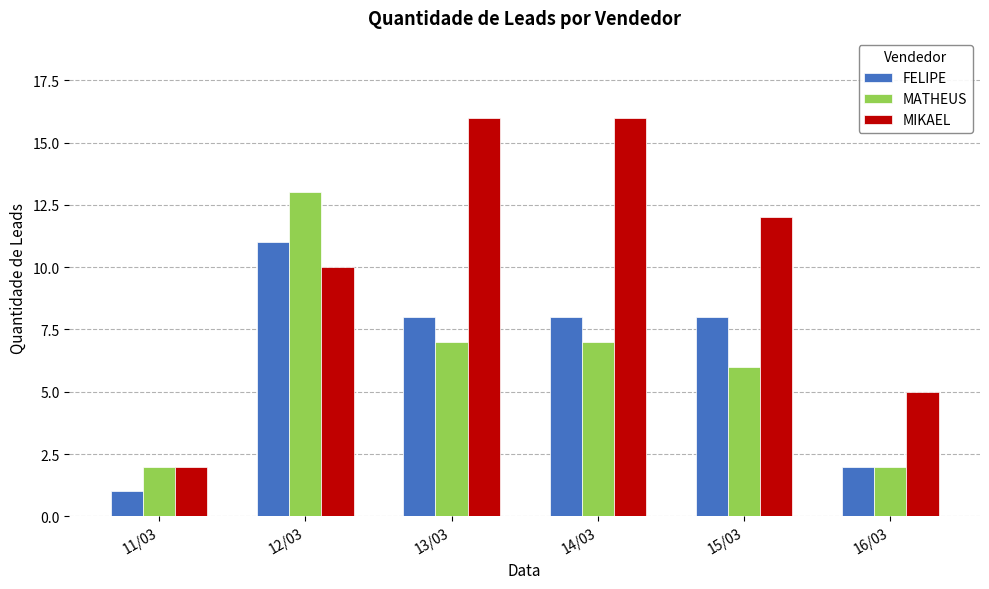

Reading right to left, list all the values displayed in this chart.

FELIPE: 16/03=2	15/03=8	14/03=8	13/03=8	12/03=11	11/03=1
MATHEUS: 16/03=2	15/03=6	14/03=7	13/03=7	12/03=13	11/03=2
MIKAEL: 16/03=5	15/03=12	14/03=16	13/03=16	12/03=10	11/03=2